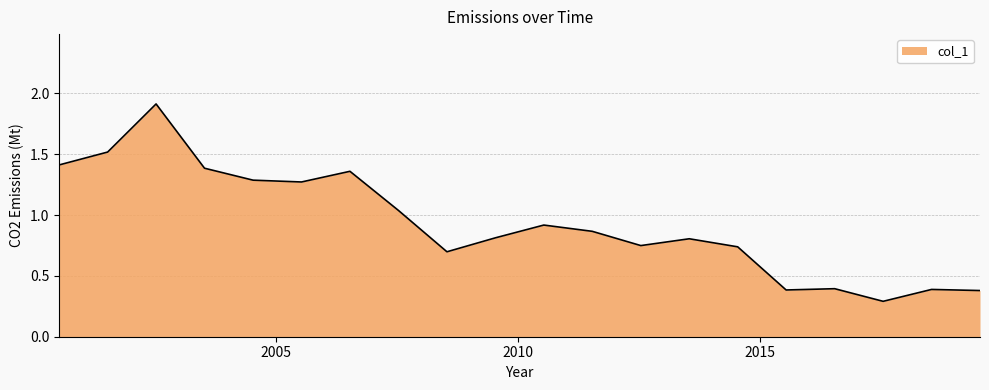

What is the maximum value shown in the chart?

1.9